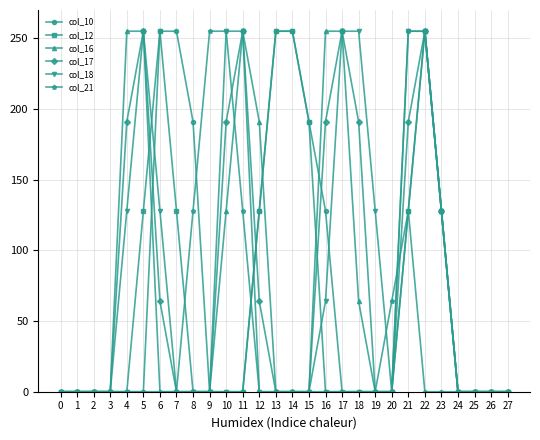

True or false: col_12 has a value of 128 at 21.

True